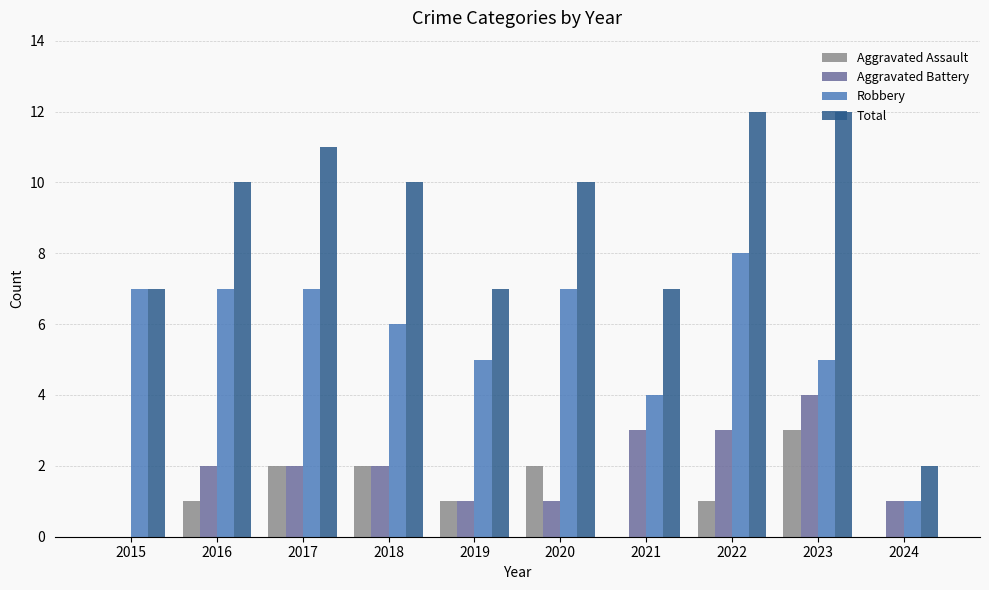

What is the maximum value shown in the chart?

12